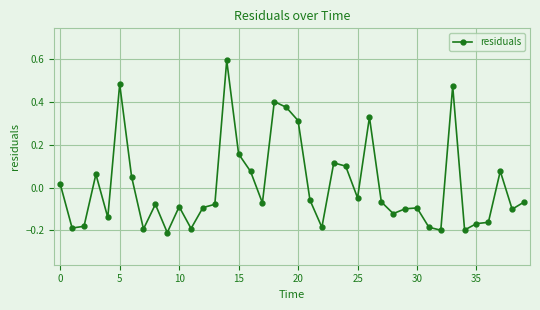

How many lines are shown in the chart?

1